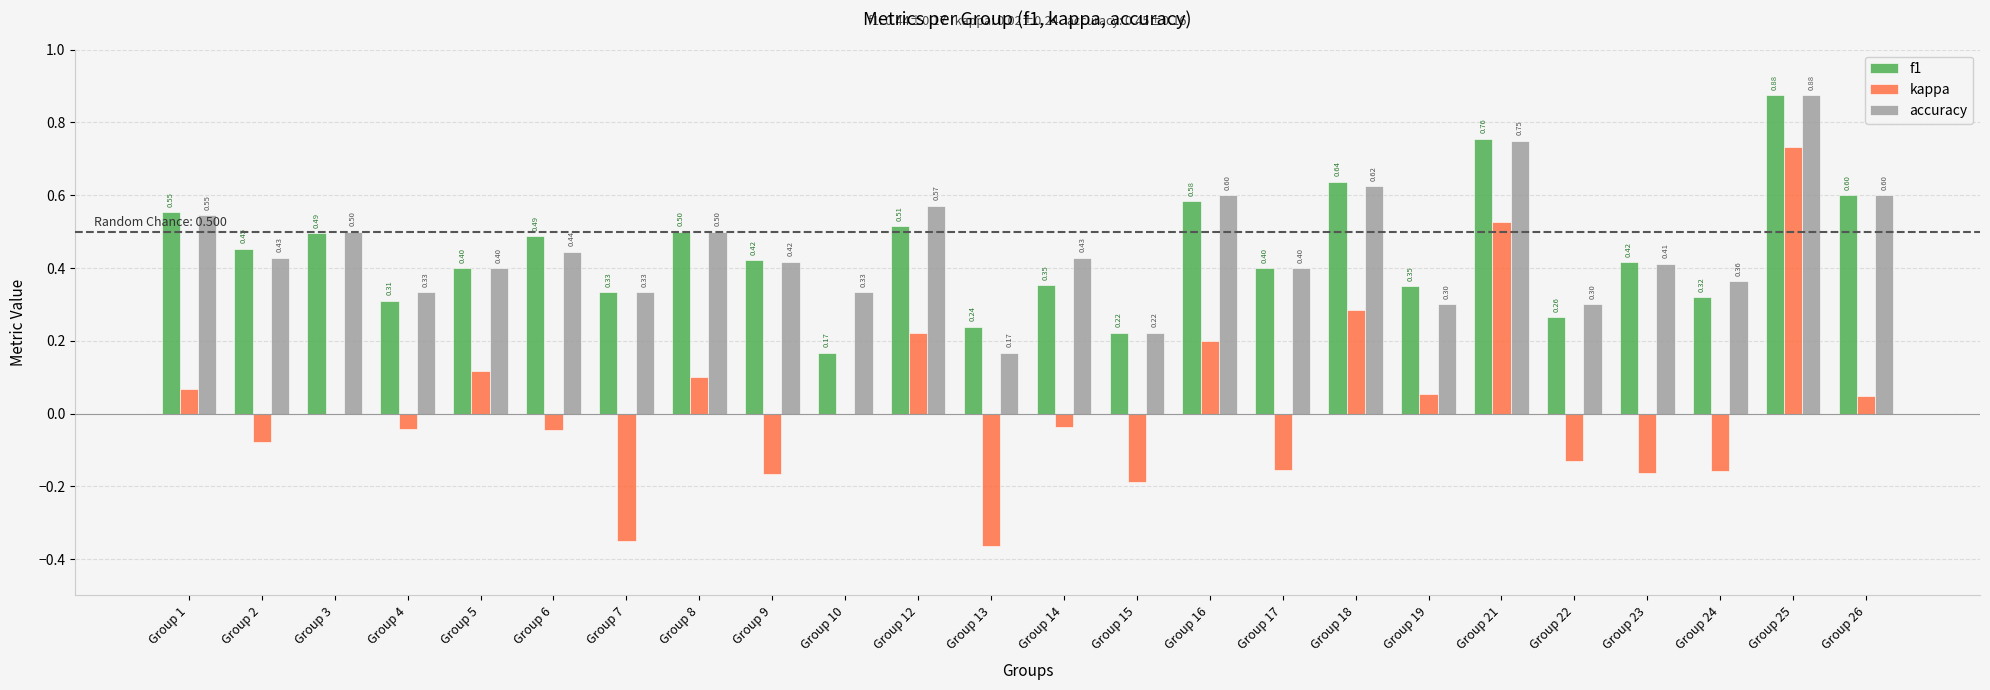

What are all the series names shown in the legend?

f1, kappa, accuracy